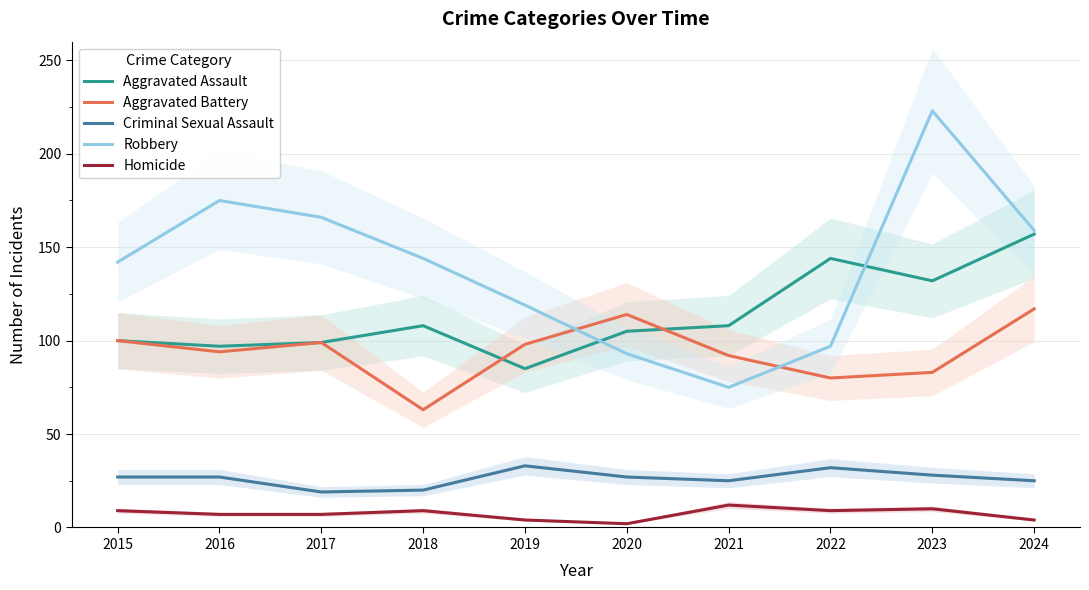

Reading right to left, what are all the values shown in this chart?

Aggravated Assault: 2024=157	2023=132	2022=144	2021=108	2020=105	2019=85	2018=108	2017=99	2016=97	2015=100
Aggravated Battery: 2024=117	2023=83	2022=80	2021=92	2020=114	2019=98	2018=63	2017=99	2016=94	2015=100
Criminal Sexual Assault: 2024=25	2023=28	2022=32	2021=25	2020=27	2019=33	2018=20	2017=19	2016=27	2015=27
Robbery: 2024=159	2023=223	2022=97	2021=75	2020=93	2019=119	2018=144	2017=166	2016=175	2015=142
Homicide: 2024=4	2023=10	2022=9	2021=12	2020=2	2019=4	2018=9	2017=7	2016=7	2015=9